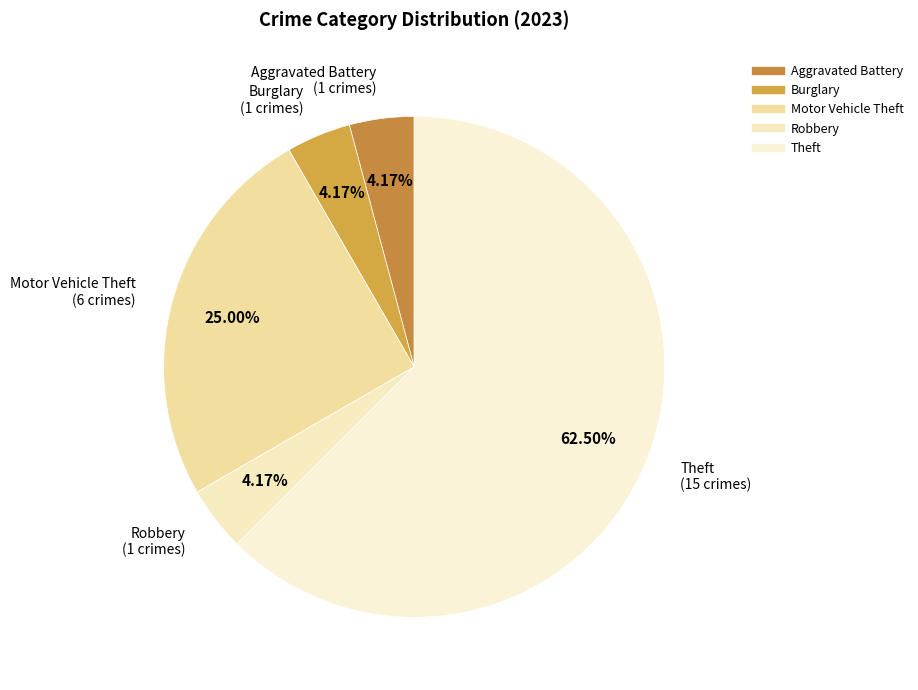

Count the number of slices in the pie.

5